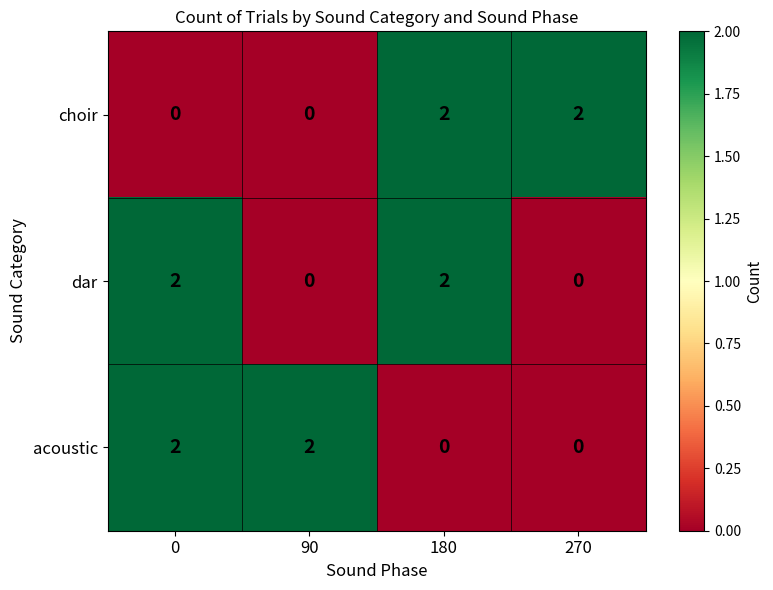

Between 0 and 90, which series saw the biggest shift?

dar